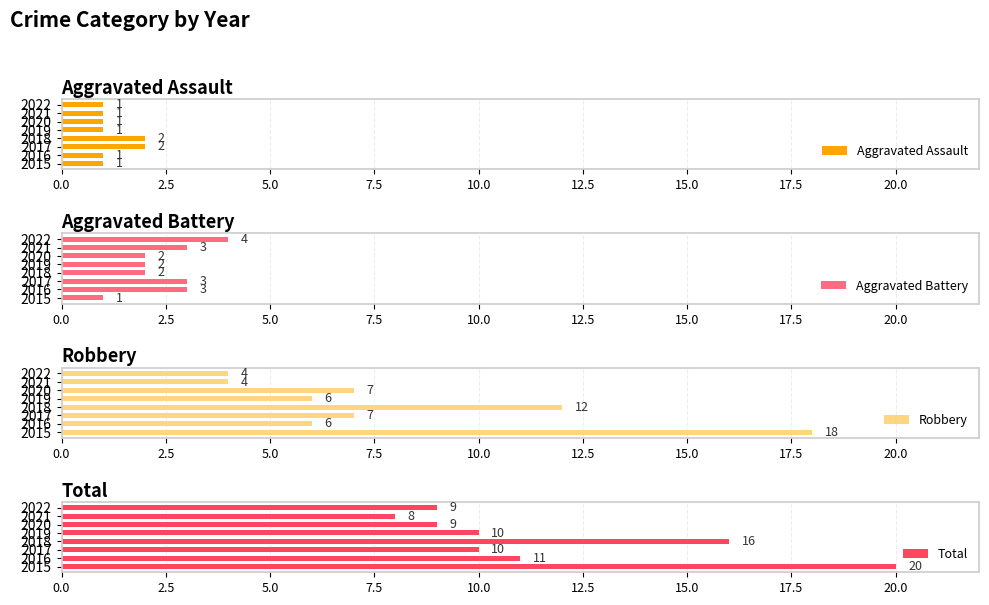

The value of Total at 2015 is 20. True or false?

True